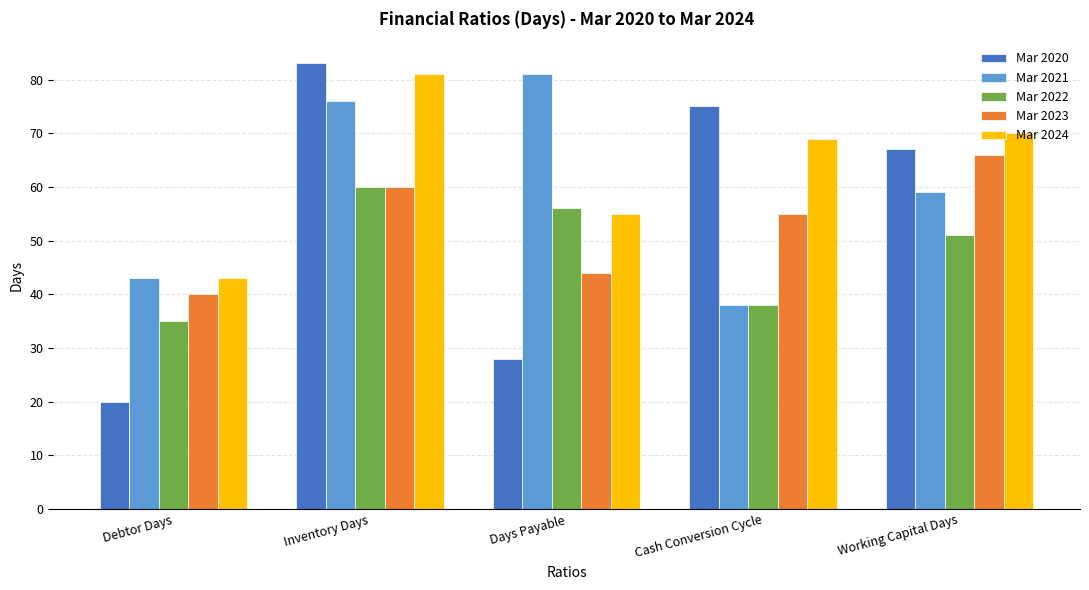

What is the difference between the maximum and minimum values in the Mar 2021 series?

43